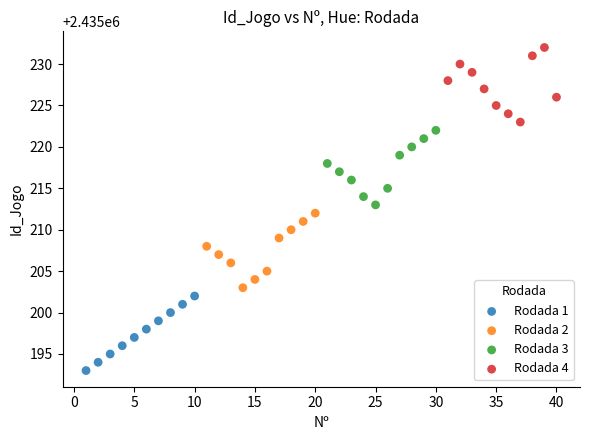

Which series contains the lowest Y value?

Rodada 1